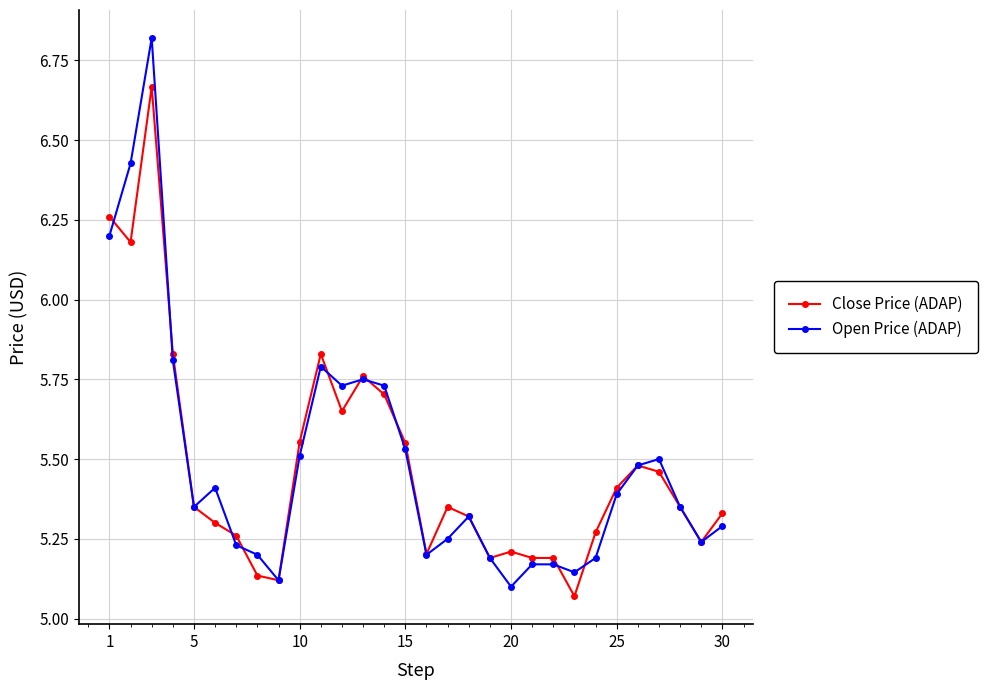

Which series has the largest range (max minus min)?

Open Price (ADAP)